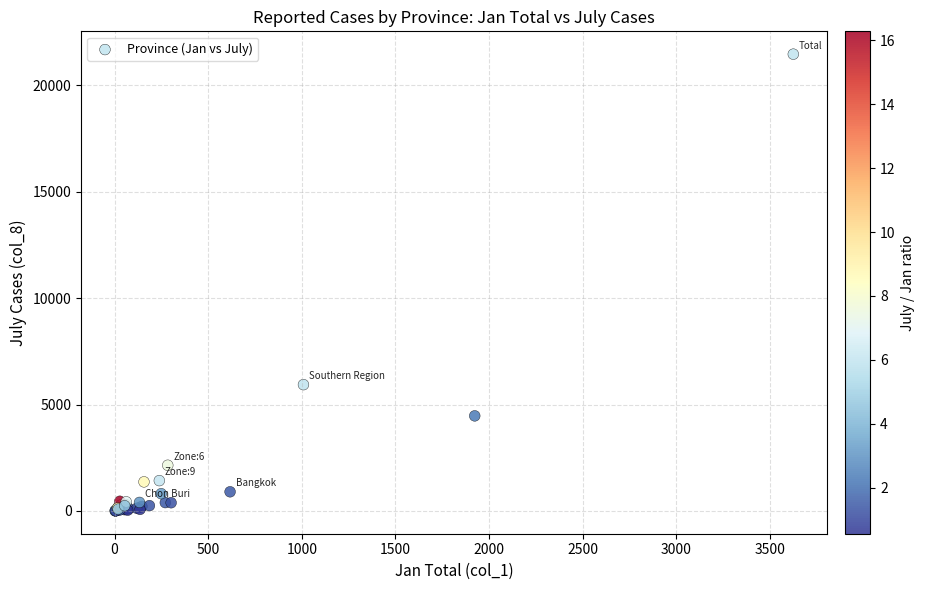

What Y value in the scatter plot is closest to 10729?

5933